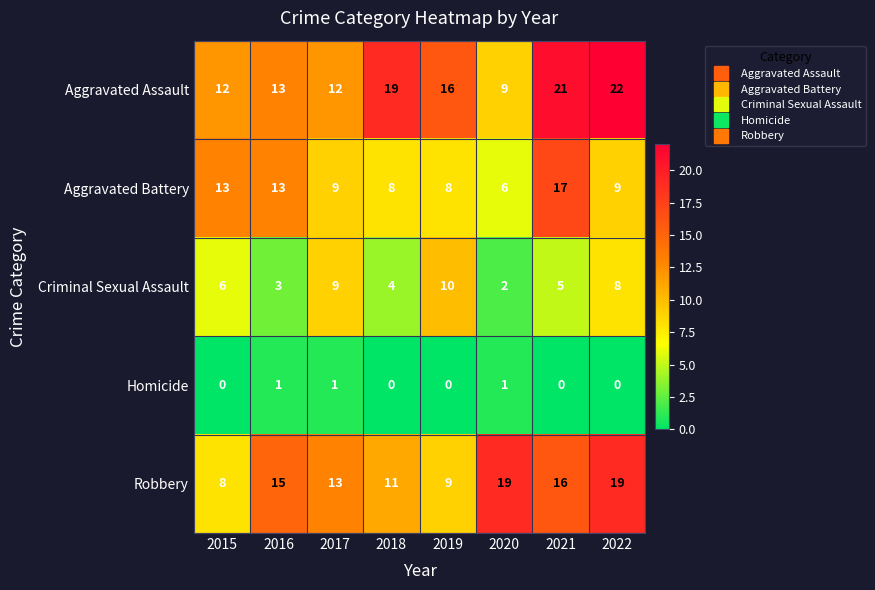

What is the greatest value displayed?

22